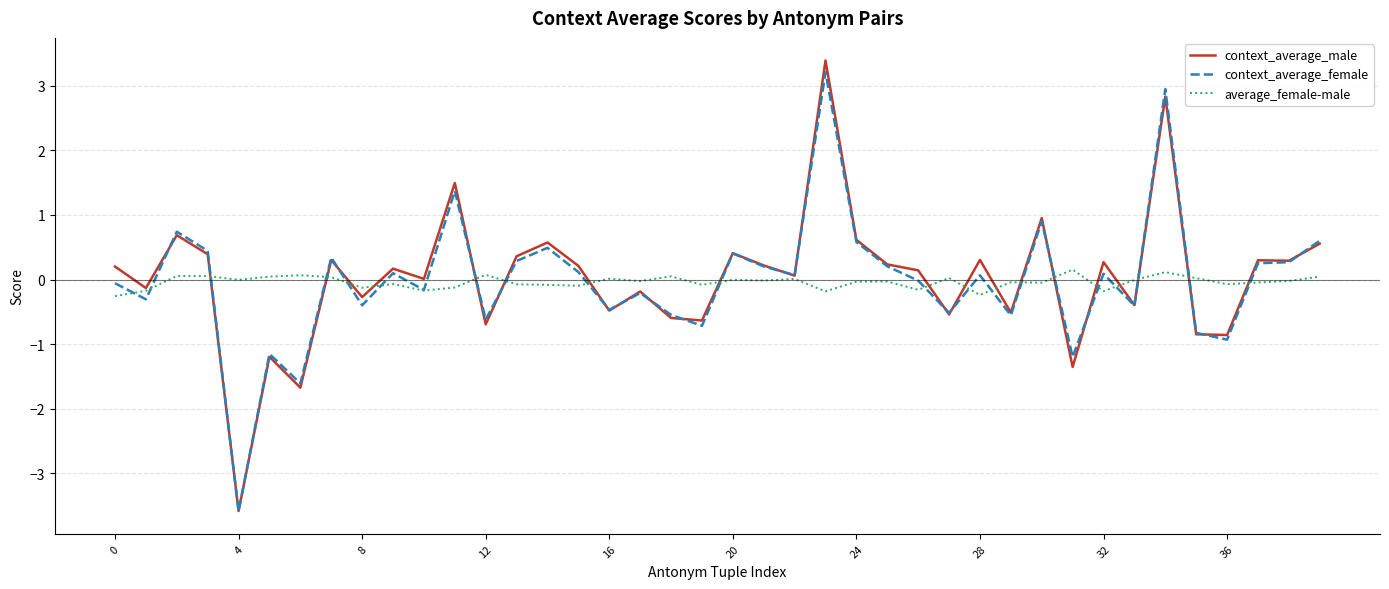

What is the maximum value for context_average_female?

3.2